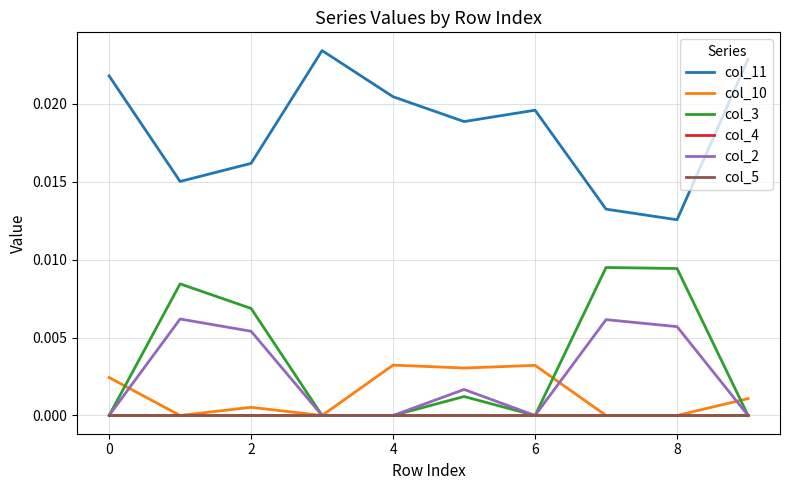

Is this an area chart (filled region under the line)?

No